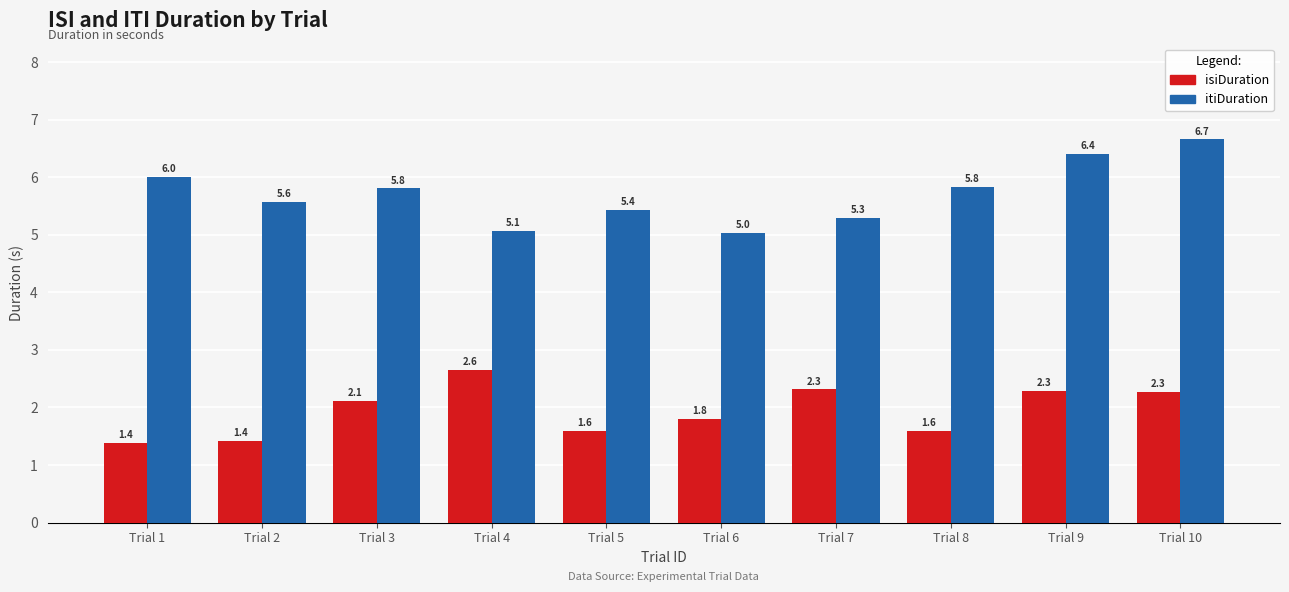

What is the value of the isiDuration bar at the 3rd from the left?

2.1